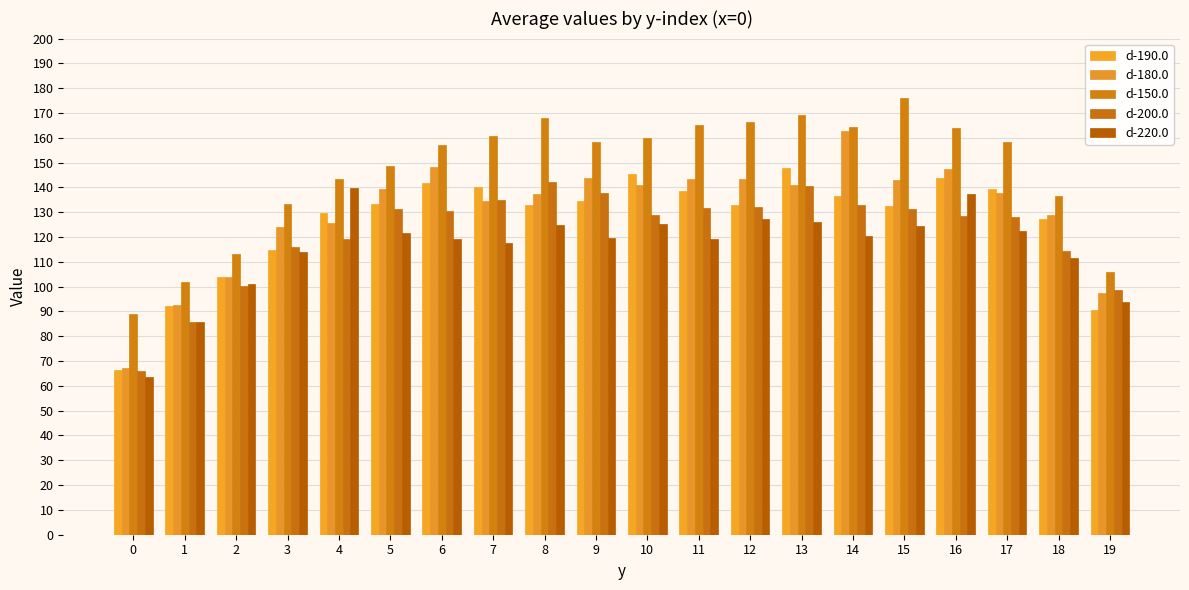

List the labels in order of d-200.0 value, largest first.

8, 13, 9, 7, 14, 12, 11, 15, 5, 6, 10, 16, 17, 4, 3, 18, 2, 19, 1, 0